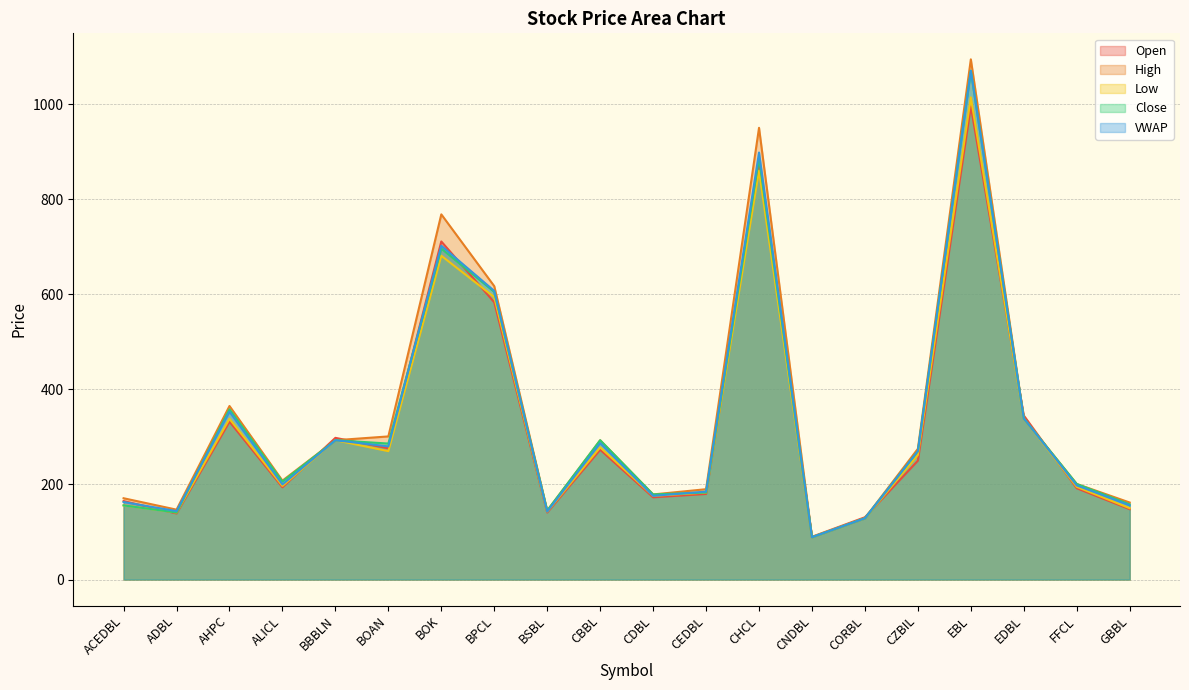

Reading left to right, extract all data points from this chart.

Open: ACEDBL=165	ADBL=139	AHPC=332	ALICL=194	BBBLN=298	BOAN=276	BOK=711	BPCL=583	BSBL=141	CBBL=273	CDBL=173	CEDBL=180	CHCL=875	CNDBL=90	CORBL=131	CZBIL=250	EBL=995	EDBL=345	FFCL=192	GBBL=148
High: ACEDBL=171	ADBL=147	AHPC=365	ALICL=208	BBBLN=293	BOAN=301	BOK=768	BPCL=617	BSBL=145	CBBL=293	CDBL=179	CEDBL=190	CHCL=950	CNDBL=89	CORBL=129	CZBIL=275	EBL=1094	EDBL=339	FFCL=201	GBBL=162
Low: ACEDBL=156	ADBL=141	AHPC=338	ALICL=197	BBBLN=293	BOAN=270	BOK=681	BPCL=594	BSBL=143	CBBL=278	CDBL=176	CEDBL=183	CHCL=860	CNDBL=89	CORBL=129	CZBIL=262	EBL=1014	EDBL=339	FFCL=195	GBBL=150
Close: ACEDBL=156	ADBL=141	AHPC=358	ALICL=206	BBBLN=293	BOAN=286	BOK=696	BPCL=605	BSBL=145	CBBL=293	CDBL=179	CEDBL=183	CHCL=886	CNDBL=89	CORBL=129	CZBIL=270	EBL=1070	EDBL=339	FFCL=201	GBBL=158
VWAP: ACEDBL=163	ADBL=144	AHPC=353	ALICL=200	BBBLN=293	BOAN=280	BOK=702	BPCL=607	BSBL=143	CBBL=287	CDBL=176	CEDBL=185	CHCL=898	CNDBL=89	CORBL=129	CZBIL=270	EBL=1070	EDBL=339	FFCL=198	GBBL=156